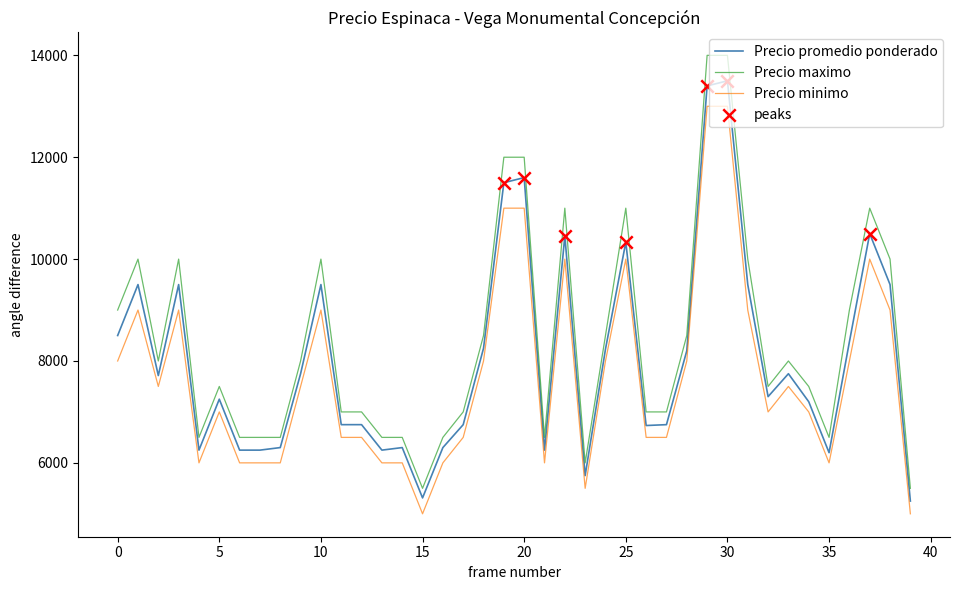

Which series has the widest spread of values?

Precio maximo